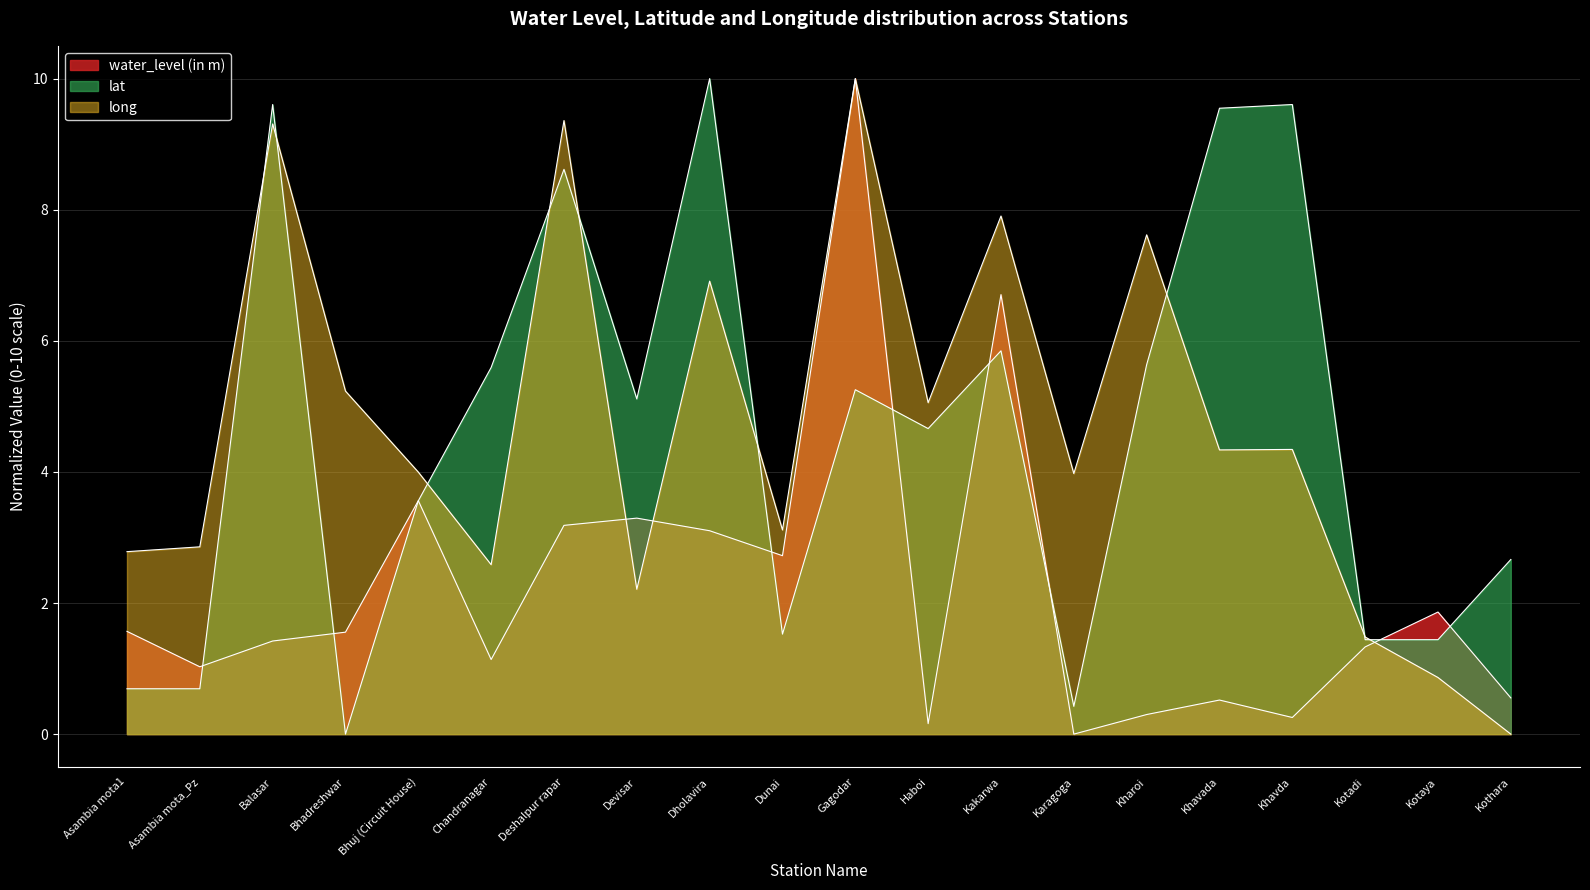

Which series has the widest spread of values?

water_level (in m)